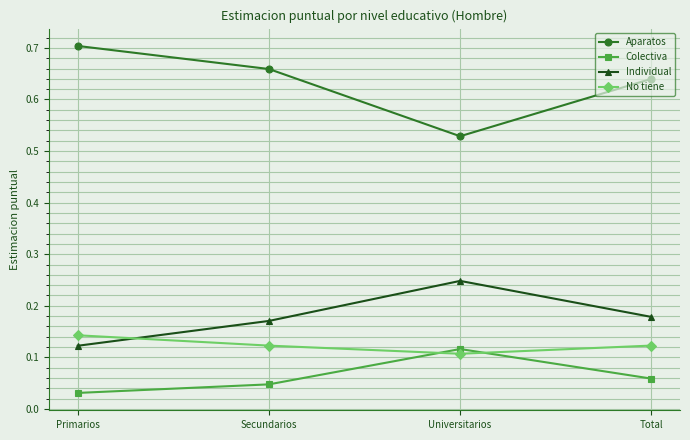

Is the value of Aparatos at Total greater than the value of Colectiva at Primarios?

Yes